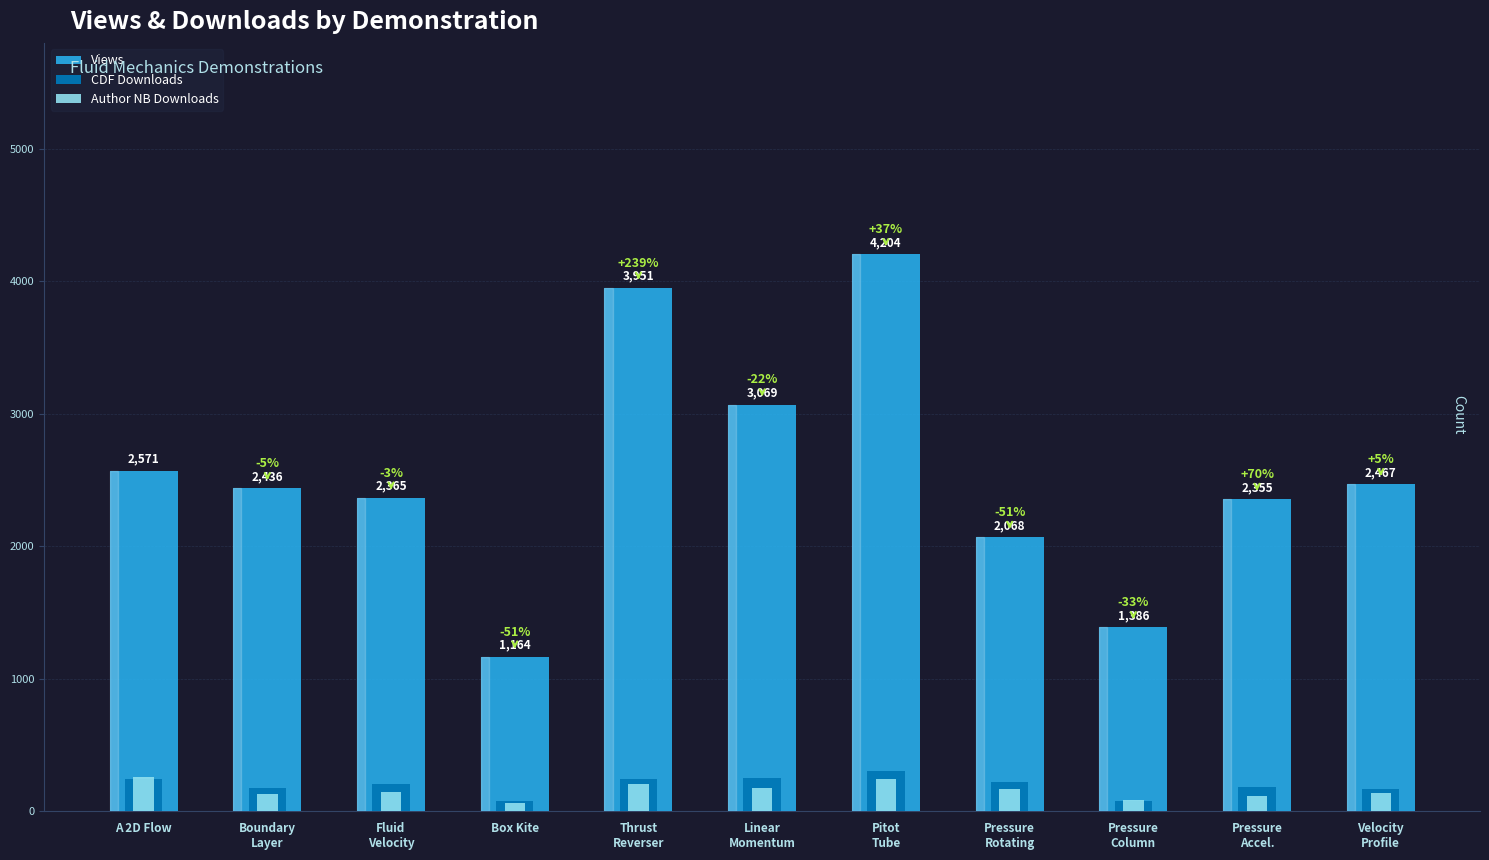

Reading left to right, list all the values displayed in this chart.

Views: 2571	2436	2365	1164	3951	3069	4204	2068	1386	2355	2467
CDF Downloads: 241	171	201	75	240	250	300	219	76	182	166
Author NB Downloads: 255	125	145	62	205	172	242	169	83	115	133